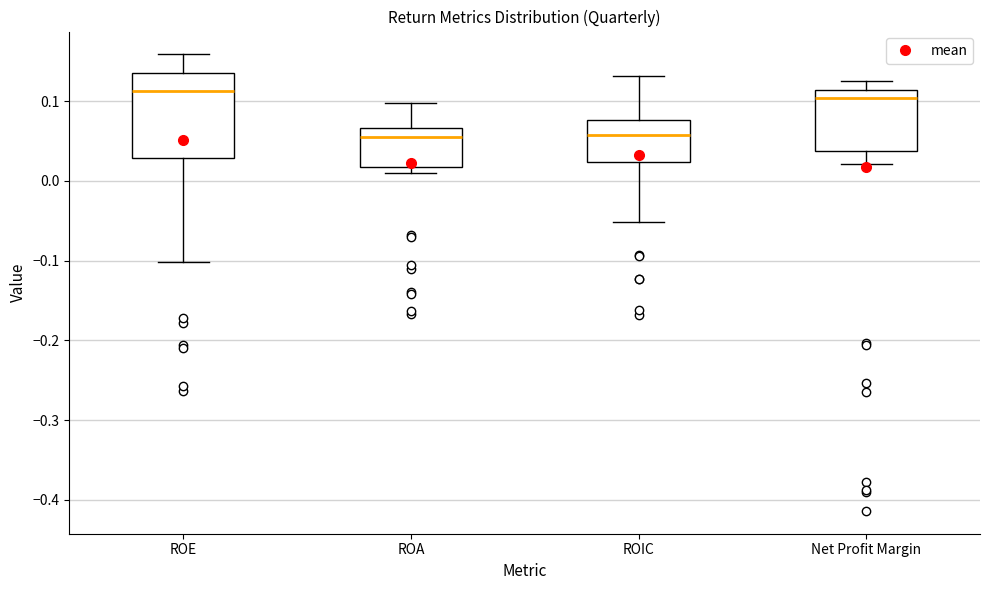

Reading left to right, transcribe this box plot: for each box, give where its median line is, the range the box spans, and where its two whiskers end, as read against the y-axis. The values are not printed on the chart, so give them approximately, as read against the axis.

ROE: median 0.11, box 0.03 to 0.14, whiskers -0.10 to 0.16
ROA: median 0.06, box 0.02 to 0.07, whiskers 0.01 to 0.10
ROIC: median 0.06, box 0.02 to 0.08, whiskers -0.05 to 0.13
Net Profit Margin: median 0.10, box 0.04 to 0.11, whiskers 0.02 to 0.13